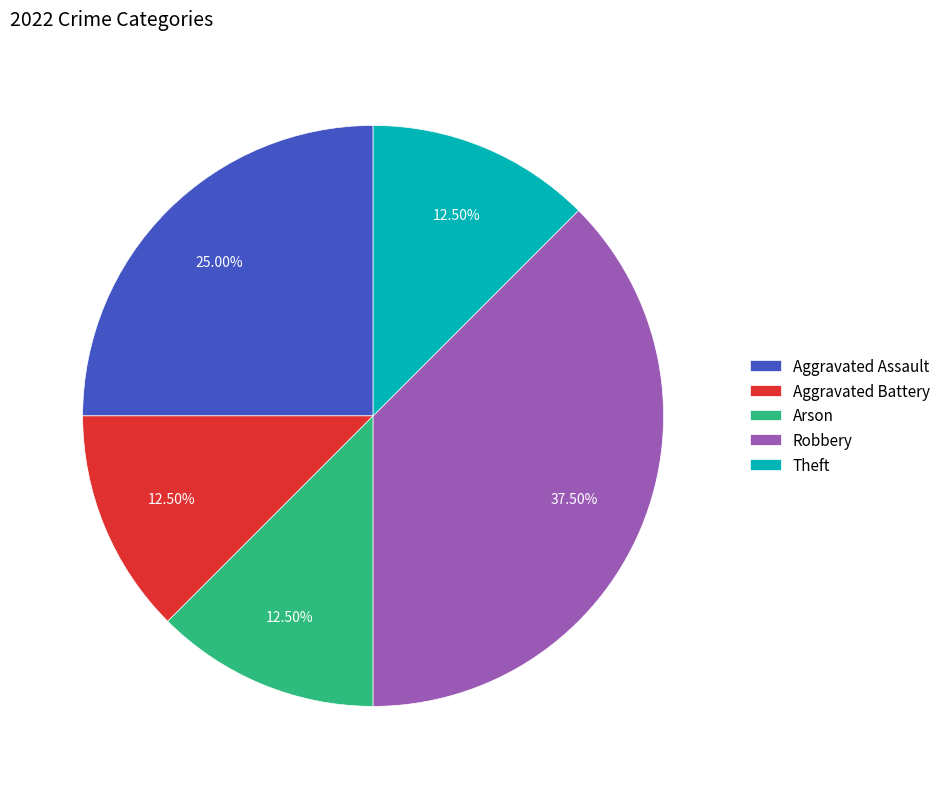

To the nearest percent, what is the difference between the Aggravated Battery and Aggravated Assault slice percentages?

12%